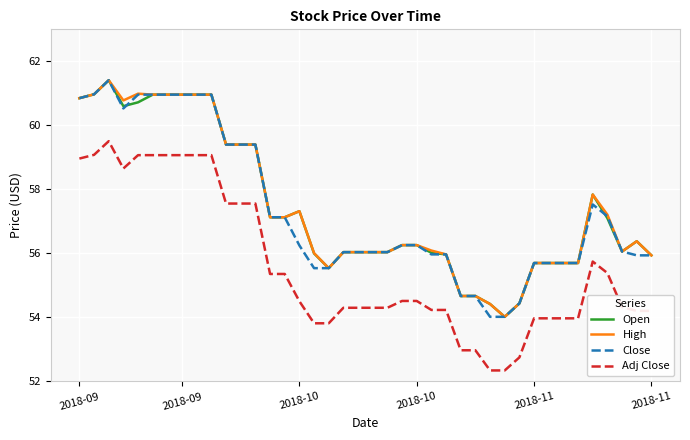

True or false: Adj Close and Close cross at least once.

False